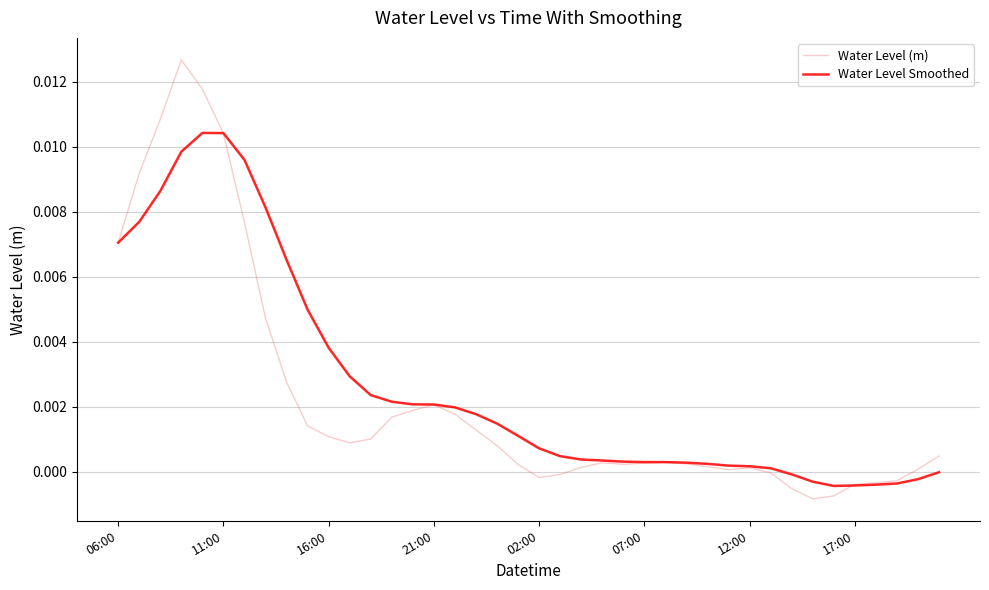

Which series has the widest spread of values?

Water Level (m)